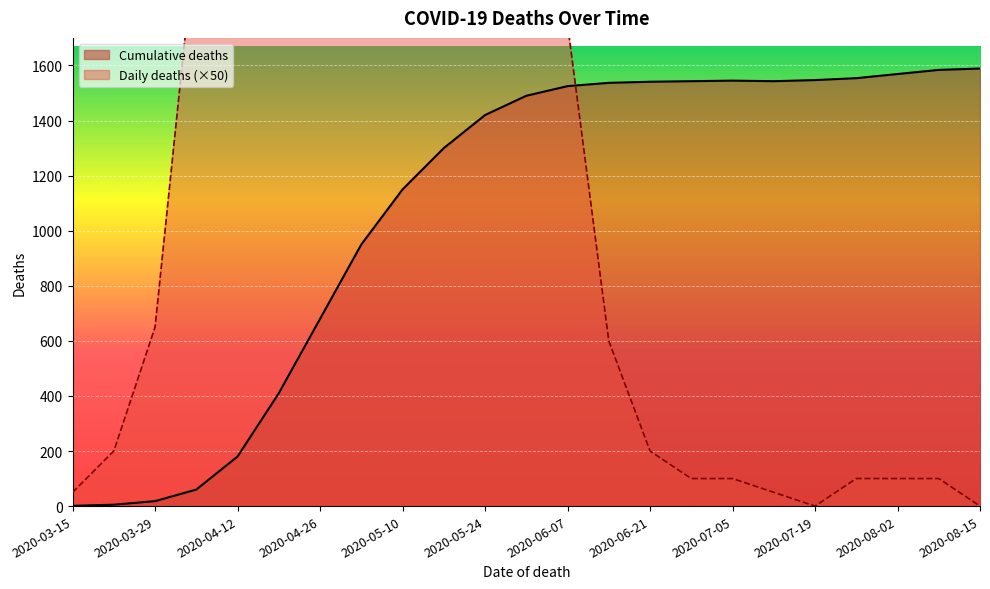

At which label is Daily deaths closest to 6750?

2020-04-12